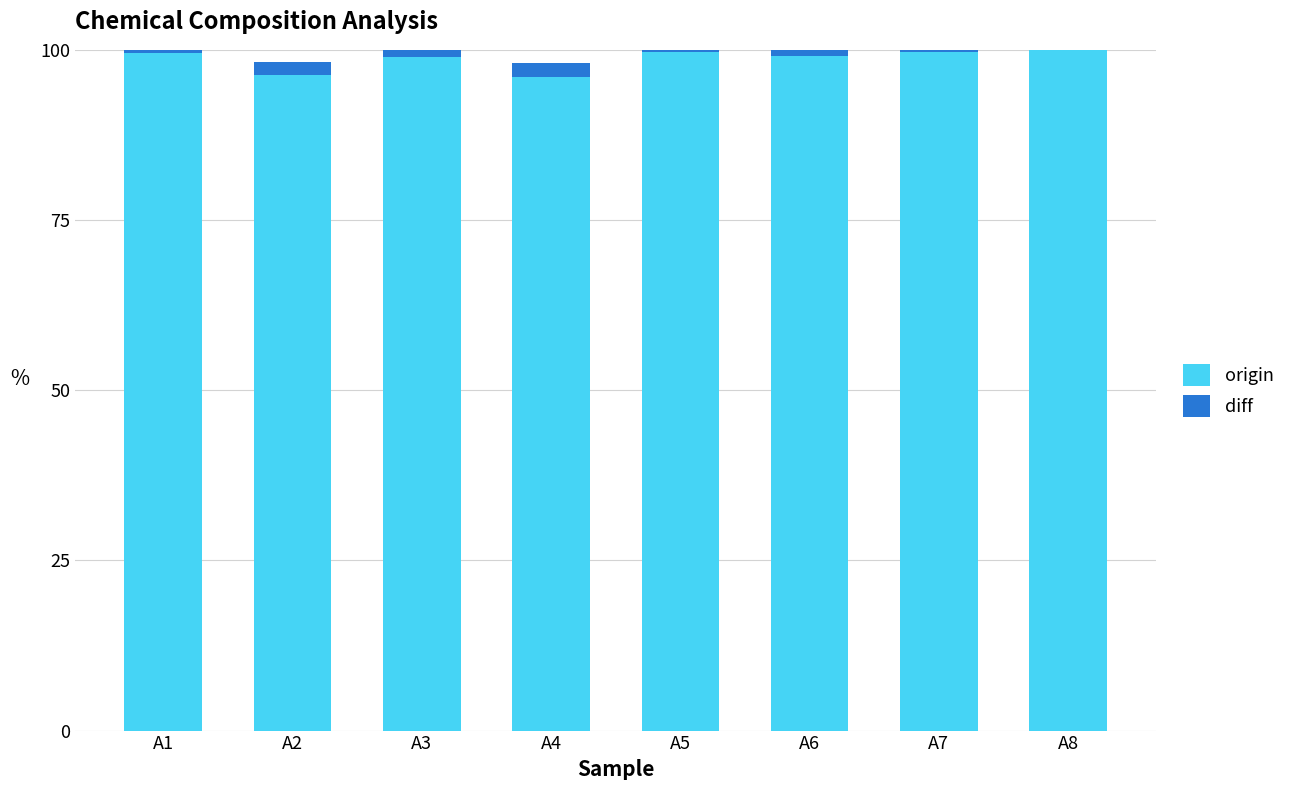

Is it true that origin equals 99.0 at A3?

True